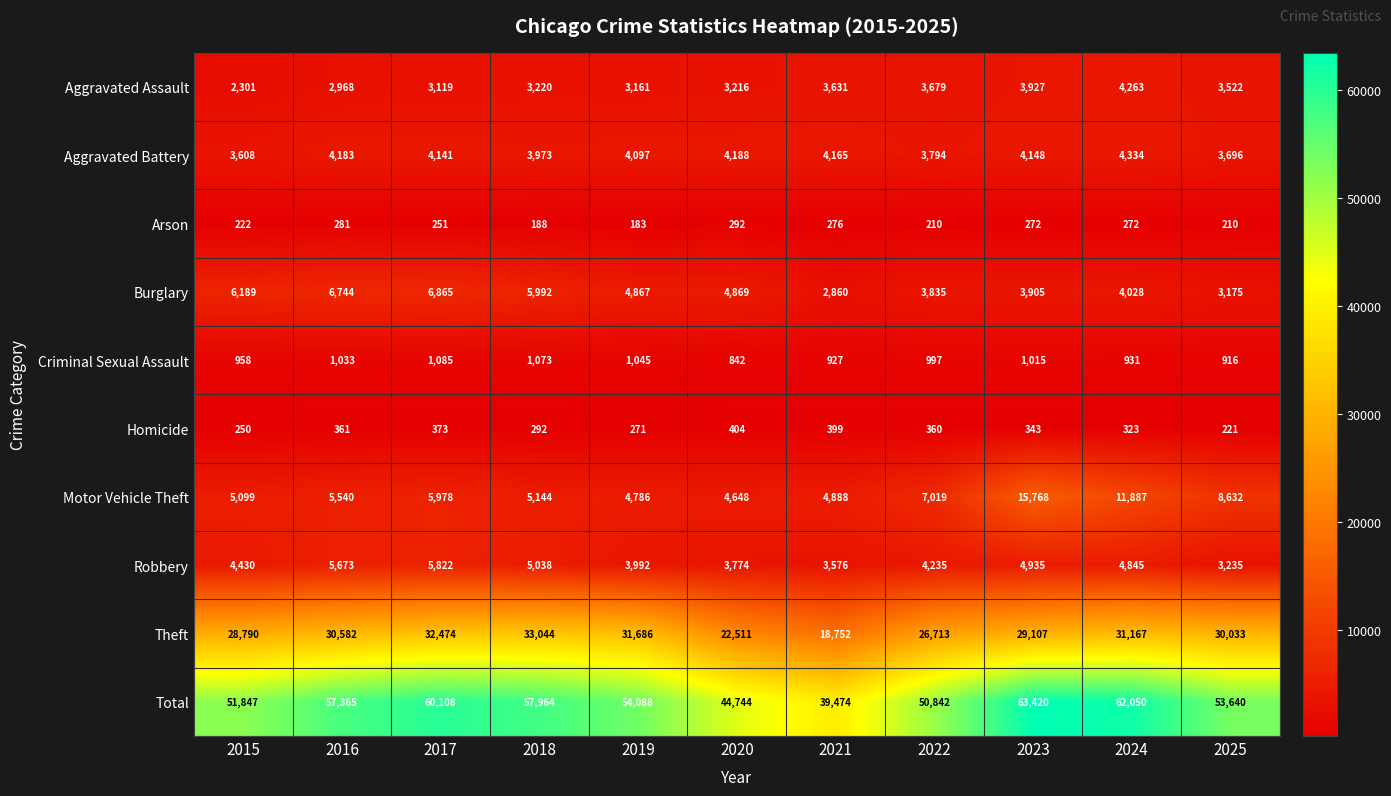

True or false: Homicide has a value of 271 at 2019.

True